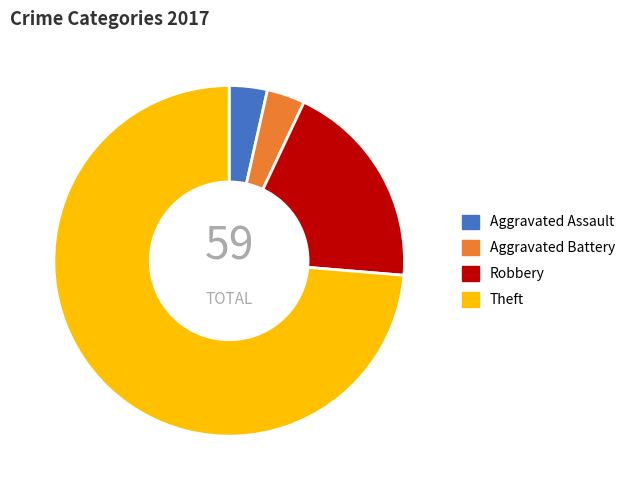

True or false: Aggravated Assault accounts for 4% of the total.

True